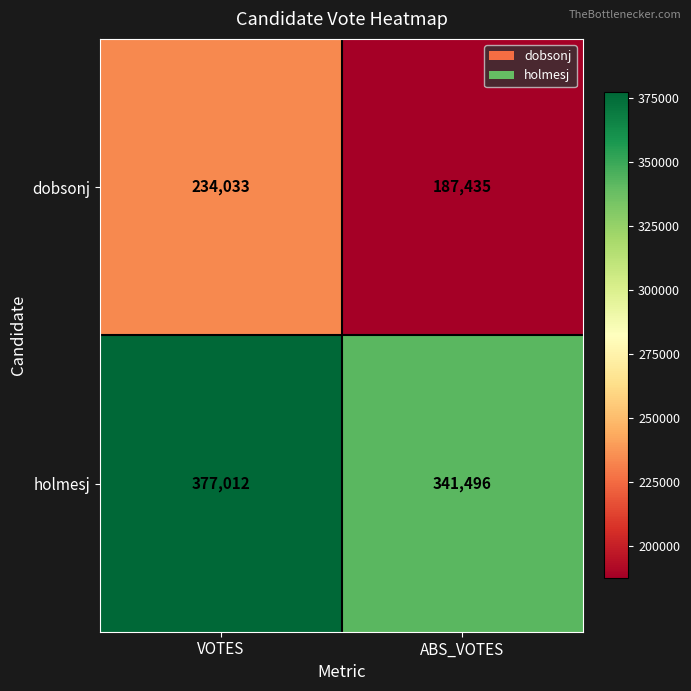

What value does the holmesj series have at VOTES, to the nearest 50?

377000